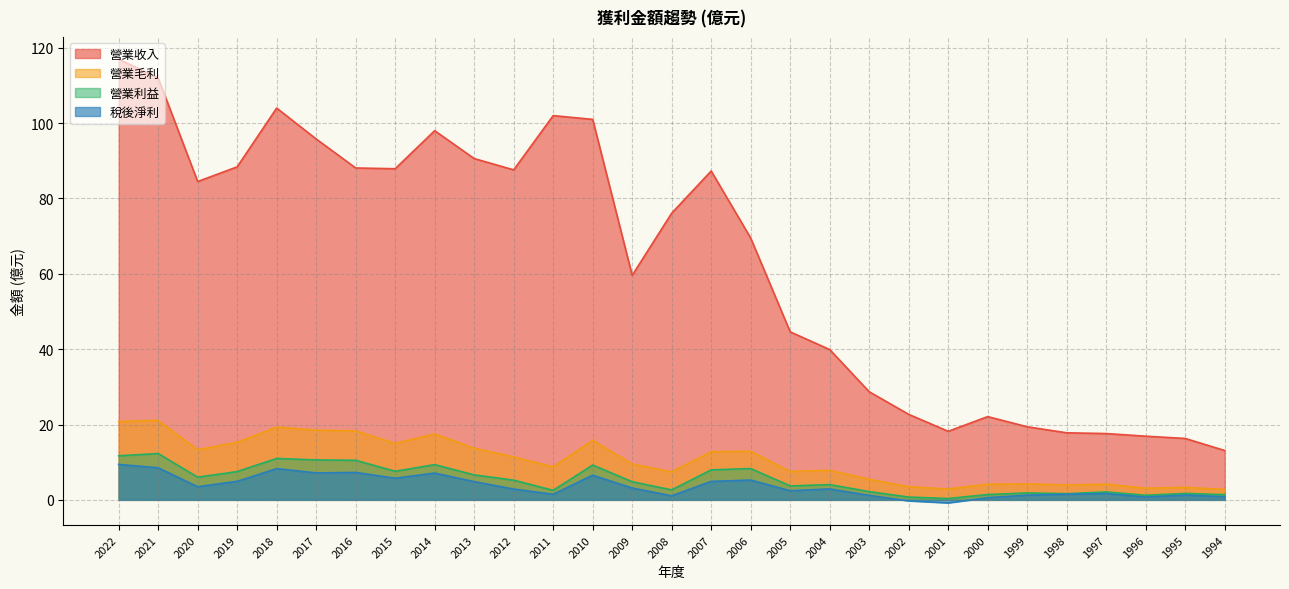

True or false: 稅後淨利 and 營業毛利 cross at least once.

False